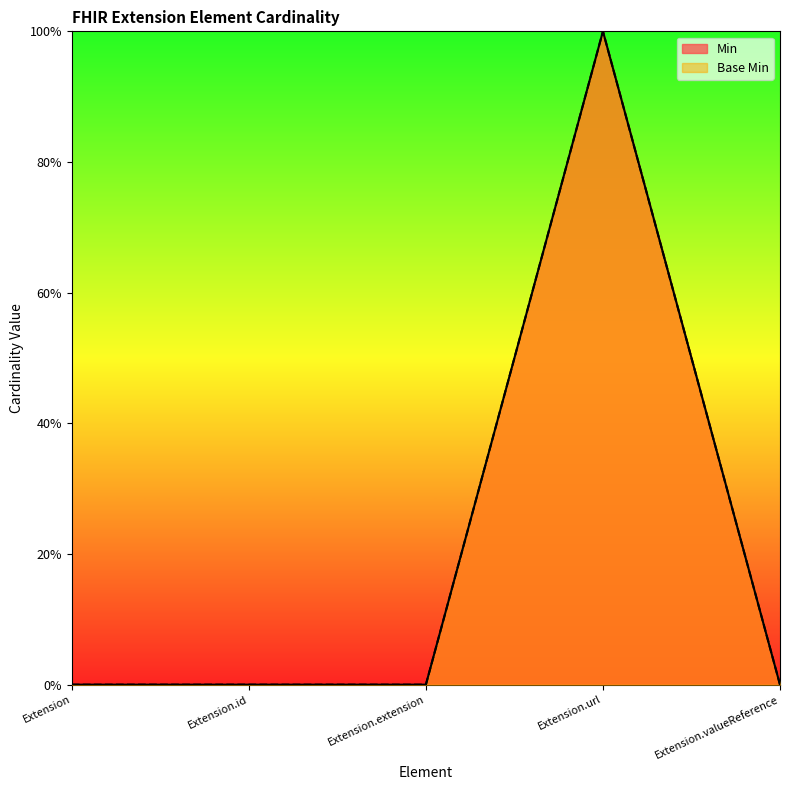

List the series in order of their peak value, lowest first.

Min, Base Min